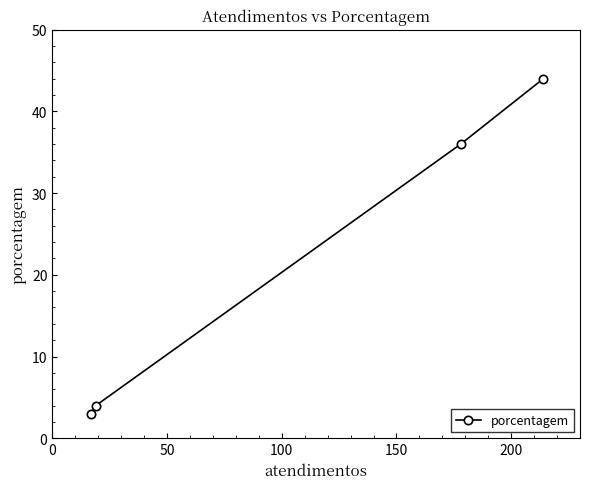

Reading right to left, what are all the values shown in this chart?

44	36	4	3